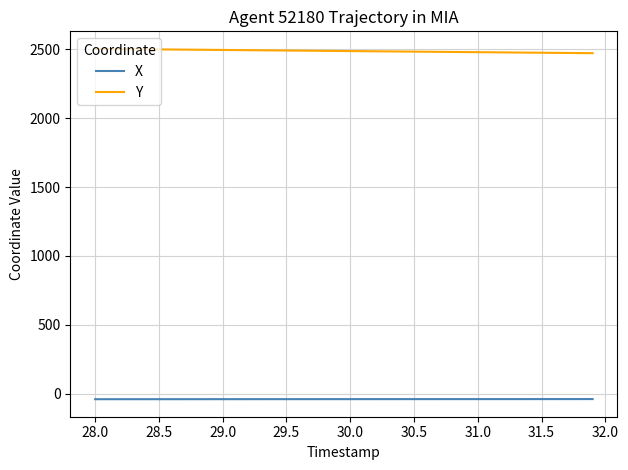

Rank the series by their maximum value, from lowest to highest.

X, Y